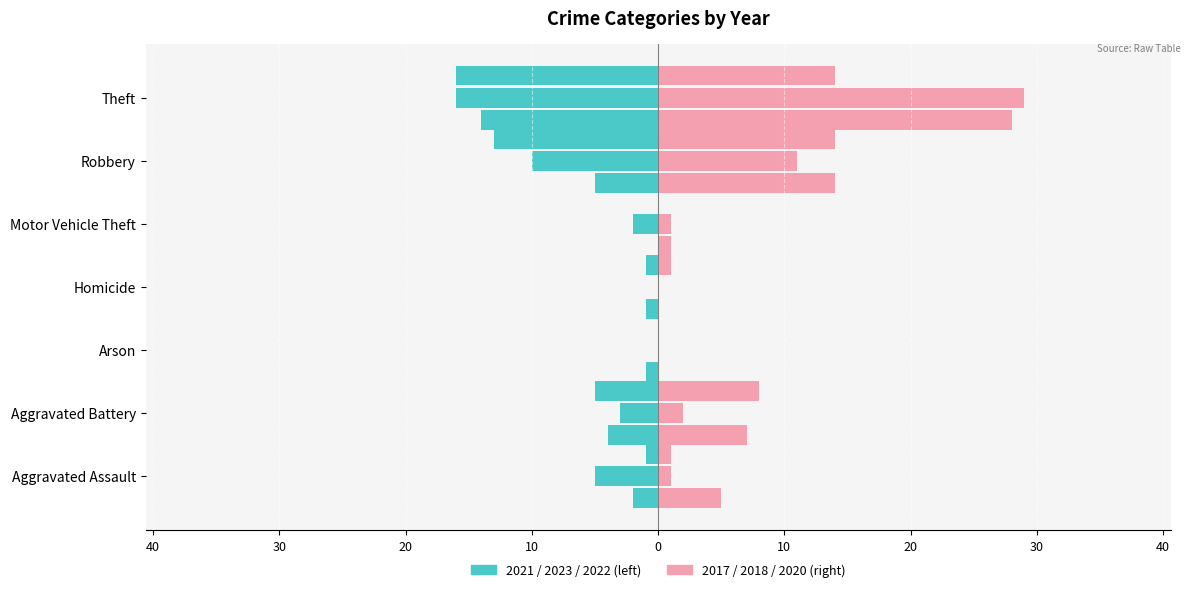

How many data points does each series have?

7